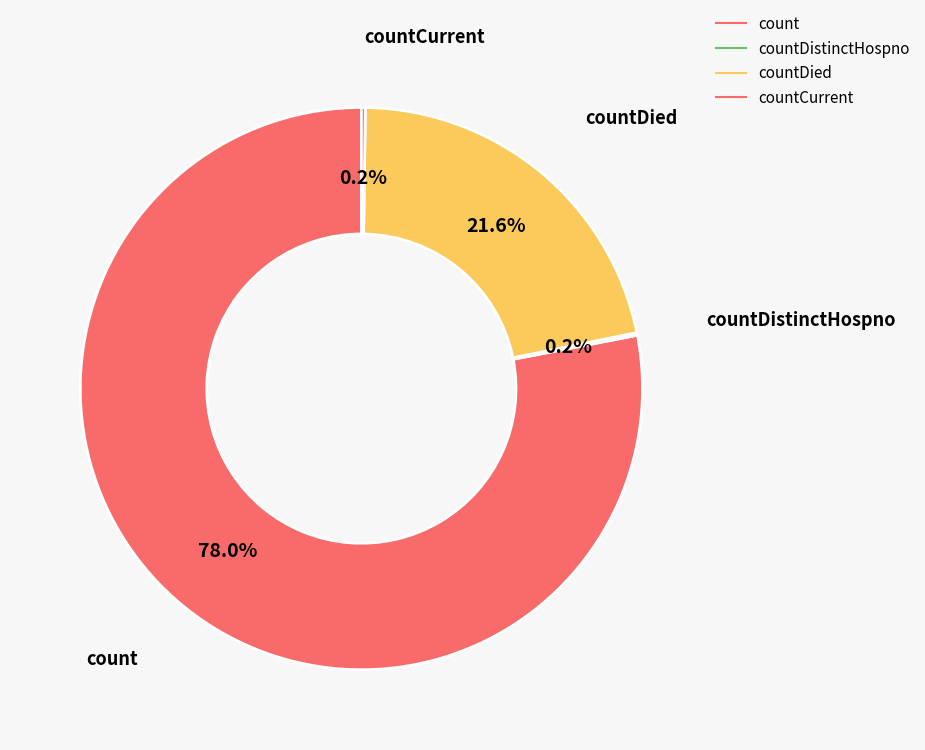

What is the largest slice in the pie chart?

count